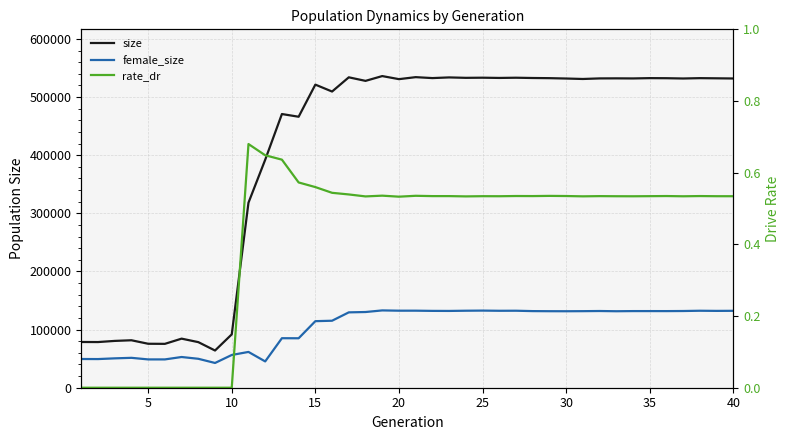

How many data points in female_size are less than 131615?

20